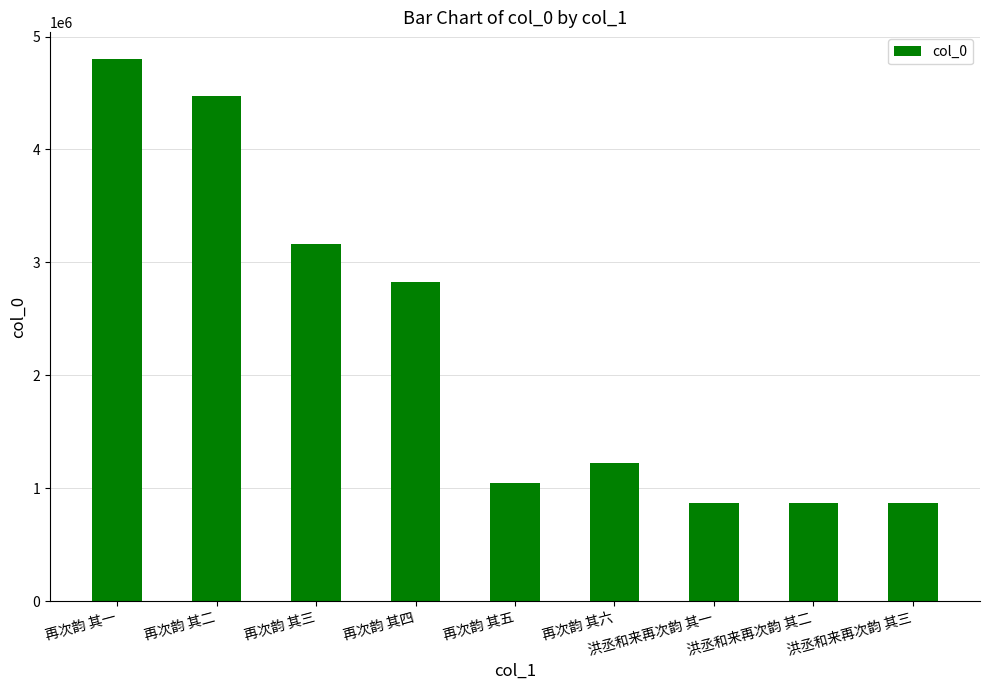

What position from the right is 再次韵 其四?

6